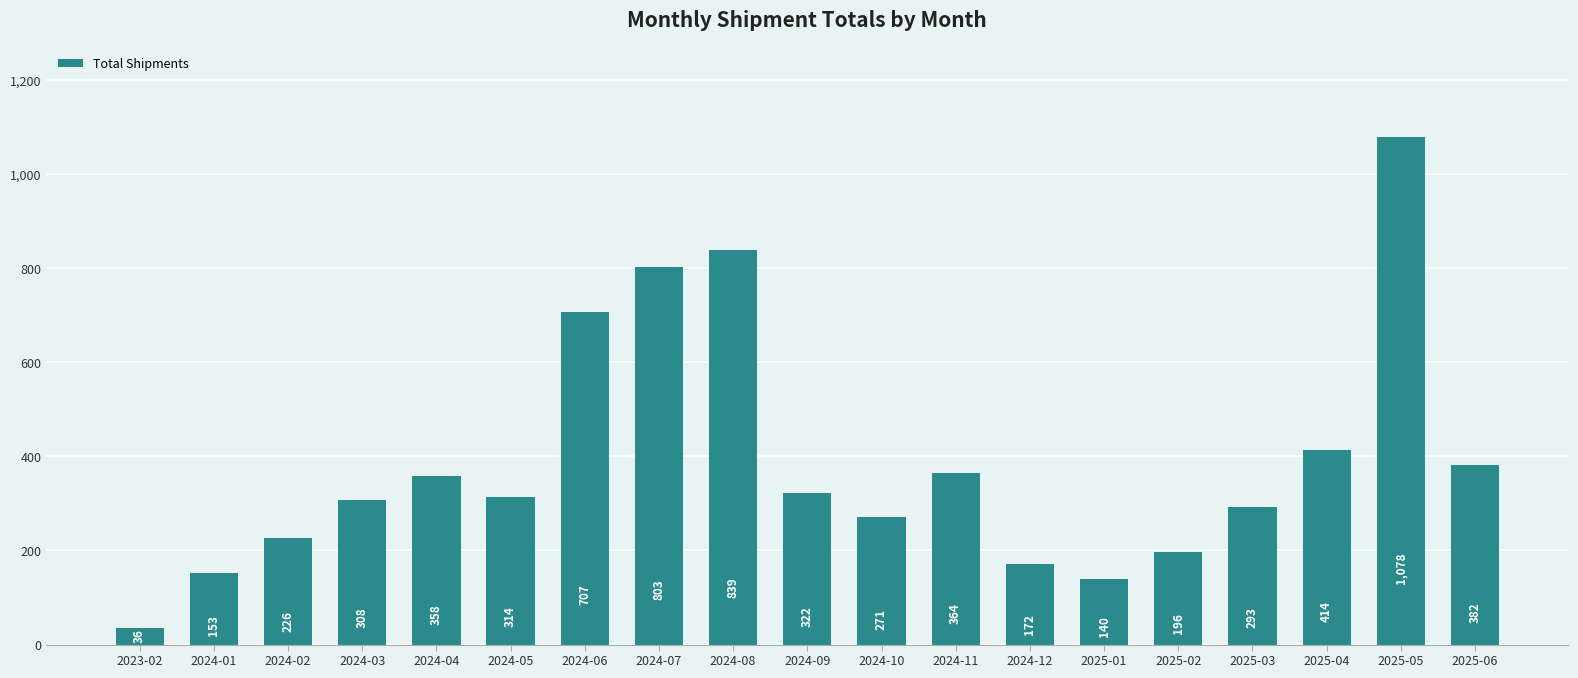

What is the label of the 2nd bar from the right?

2025-05